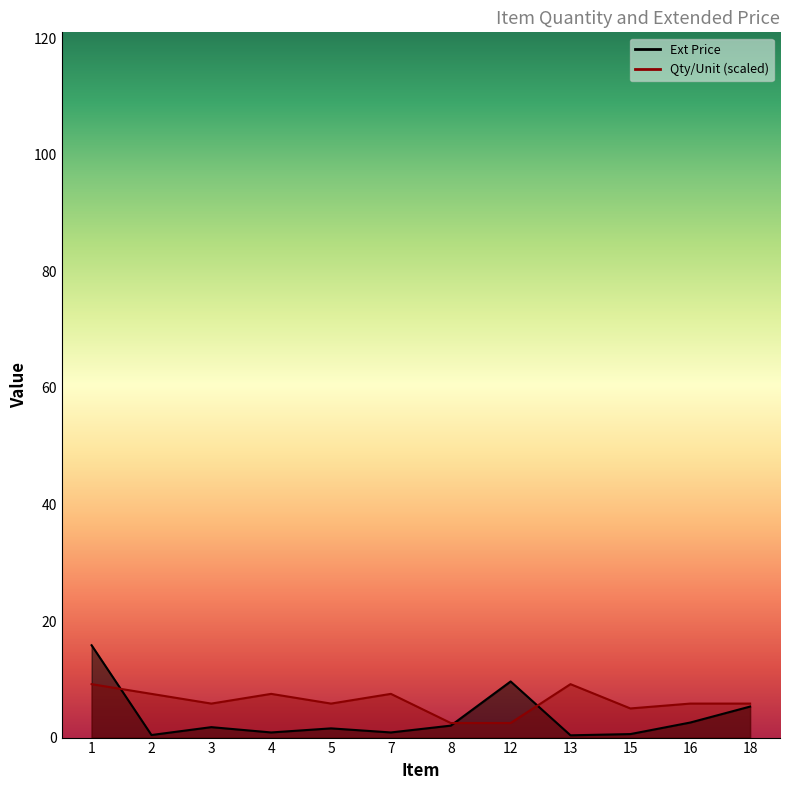

How many lines are shown in the chart?

2